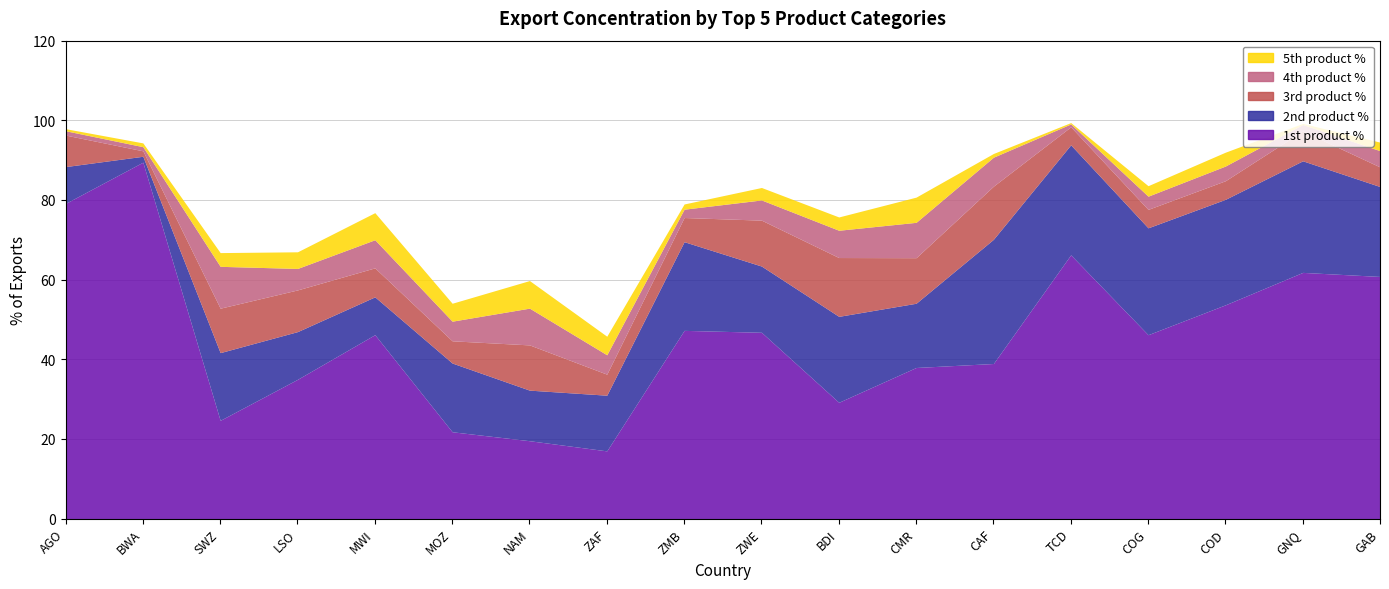

How many lines are shown in the chart?

5